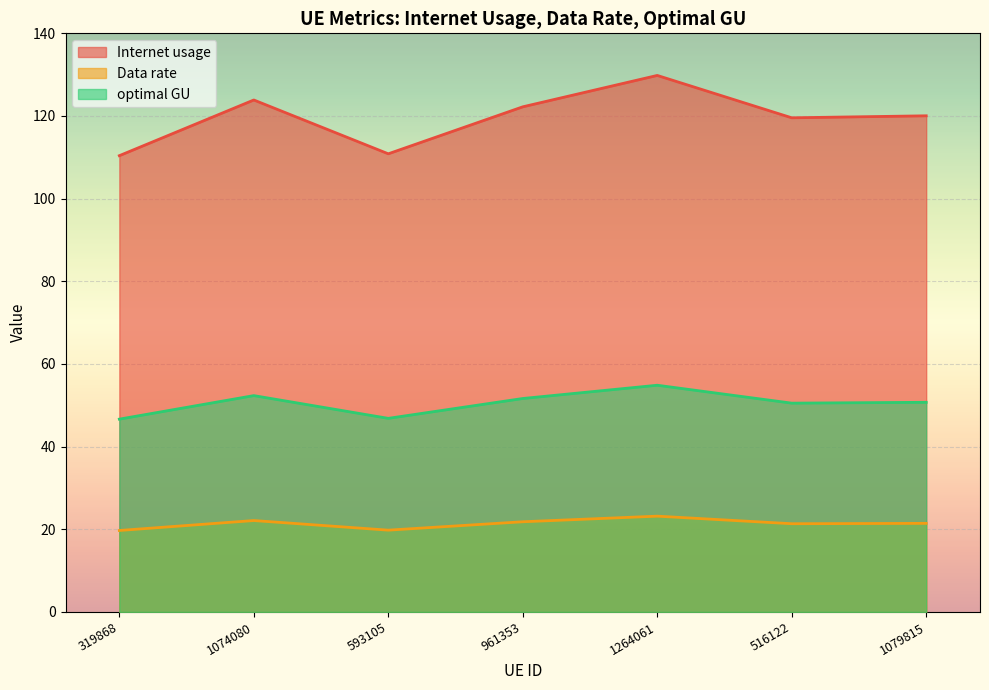

Is the value of optimal GU at 961353 greater than the value of Data rate at 1264061?

Yes